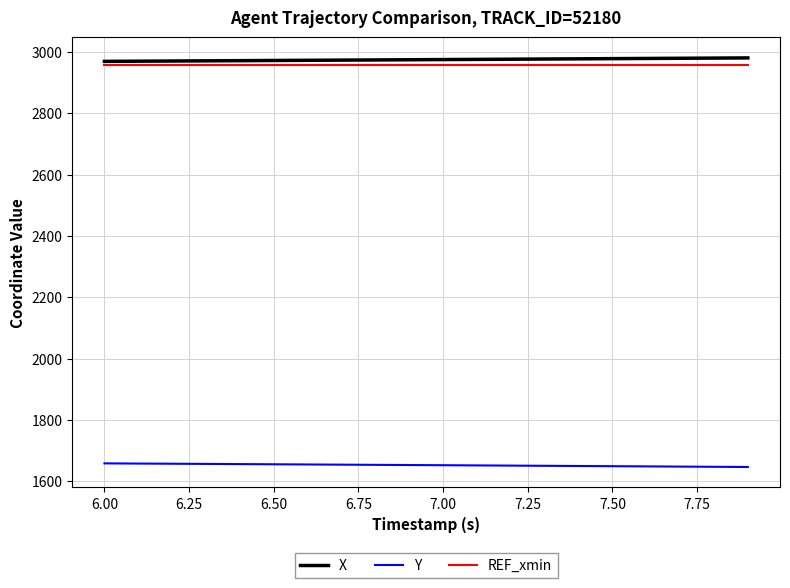

Is this an area chart (filled region under the line)?

No